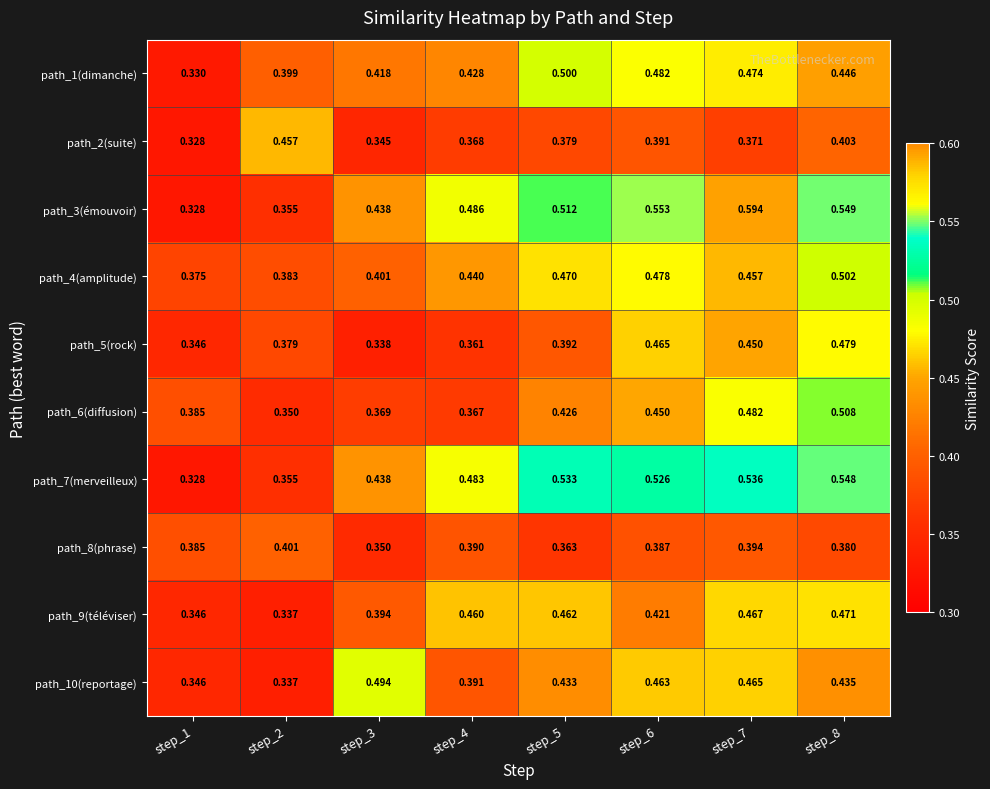

At which category does the chart reach its minimum across all series?

step_1